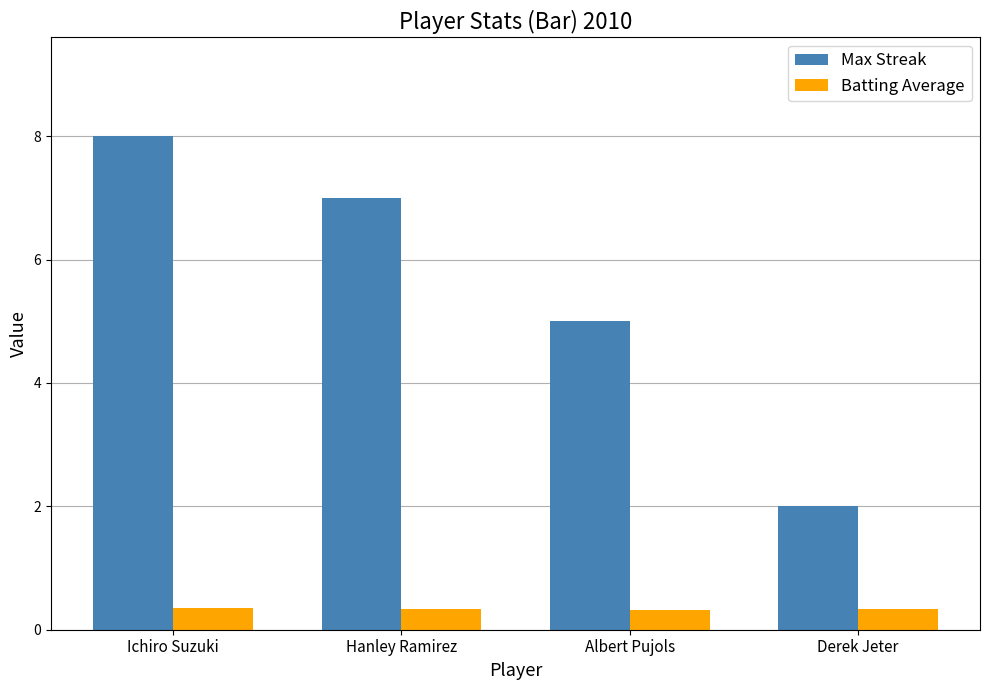

What is the label of the 2nd bar from the left?

Hanley Ramirez